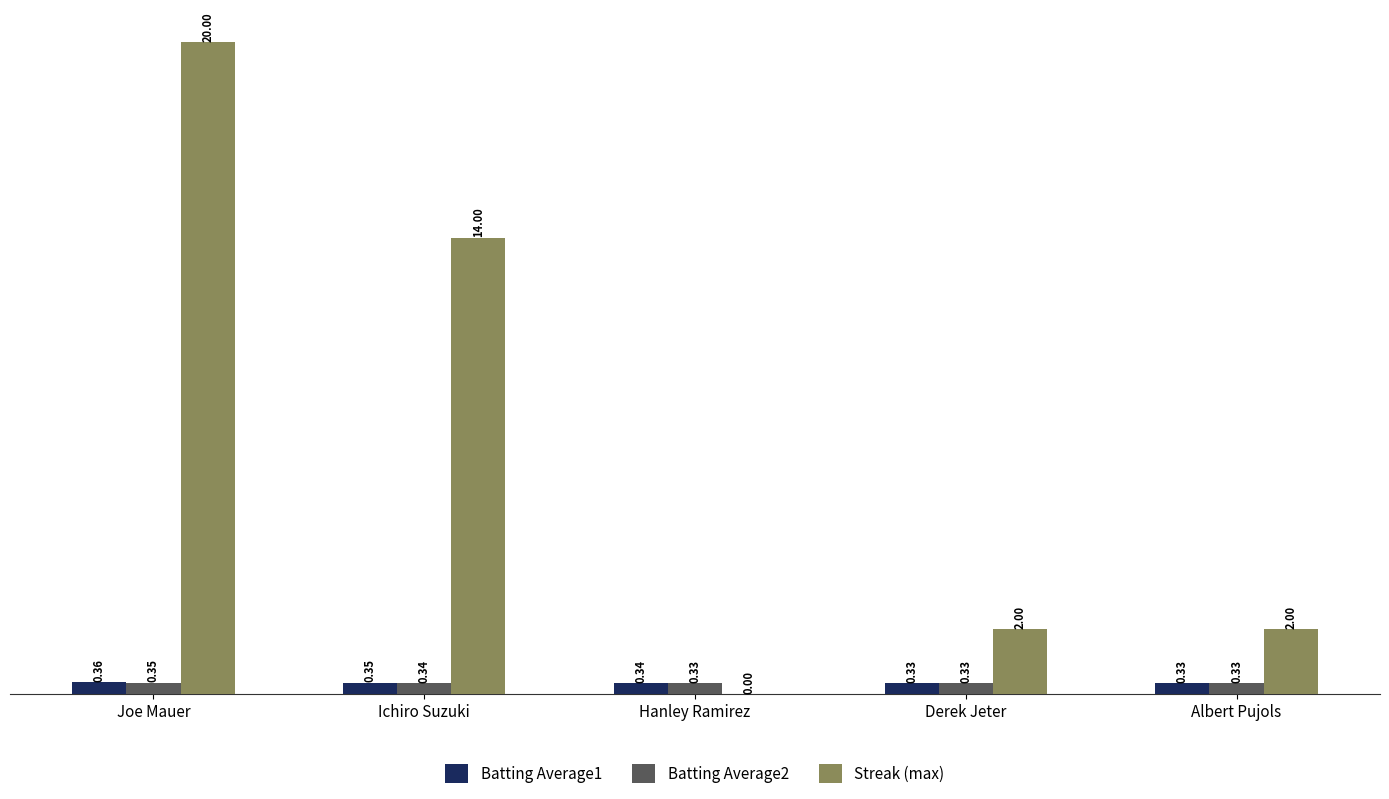

At which category does the chart reach its peak across all series?

Joe Mauer